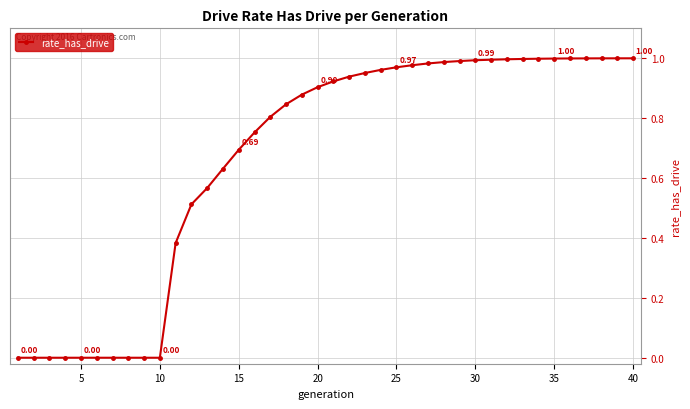

How many distinct data groups are displayed?

1